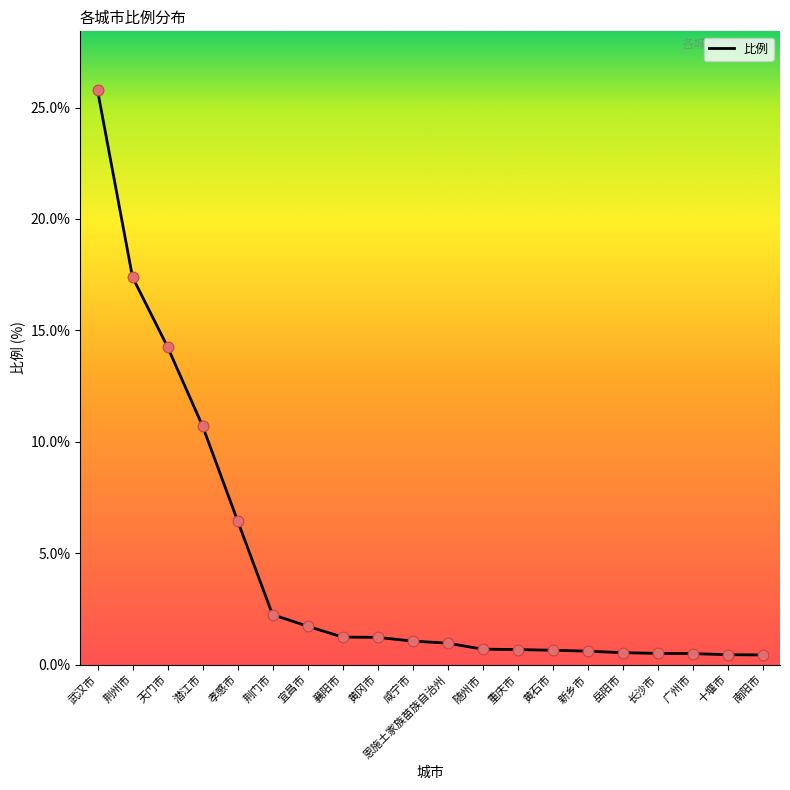

What is the ratio of the value at 黄石市 to the value at 黄冈市?

0.5